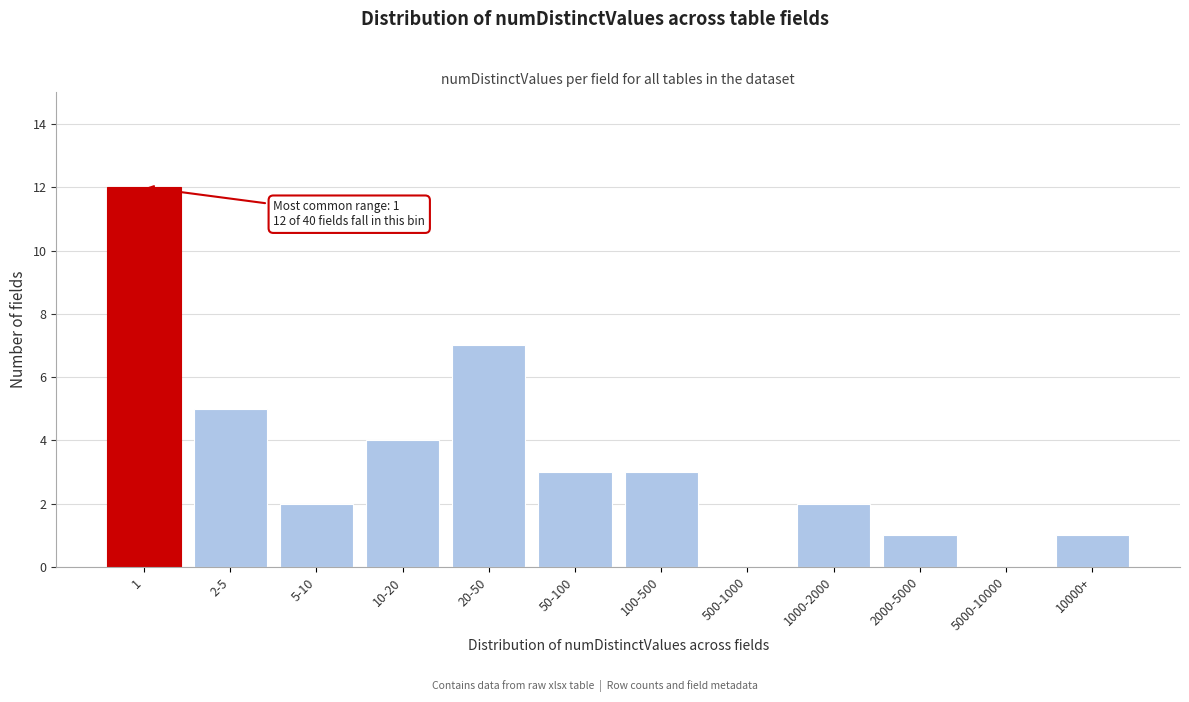

Reading right to left, what are all the values shown in this chart?

10000+=1	5000-10000=0	2000-5000=1	1000-2000=2	500-1000=0	100-500=3	50-100=3	20-50=7	10-20=4	5-10=2	2-5=5	1=12